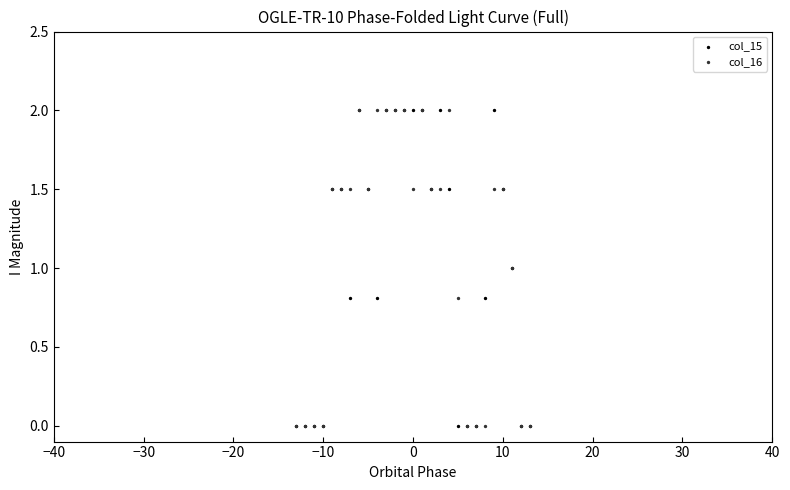

What are all the series names shown in the legend?

col_15, col_16